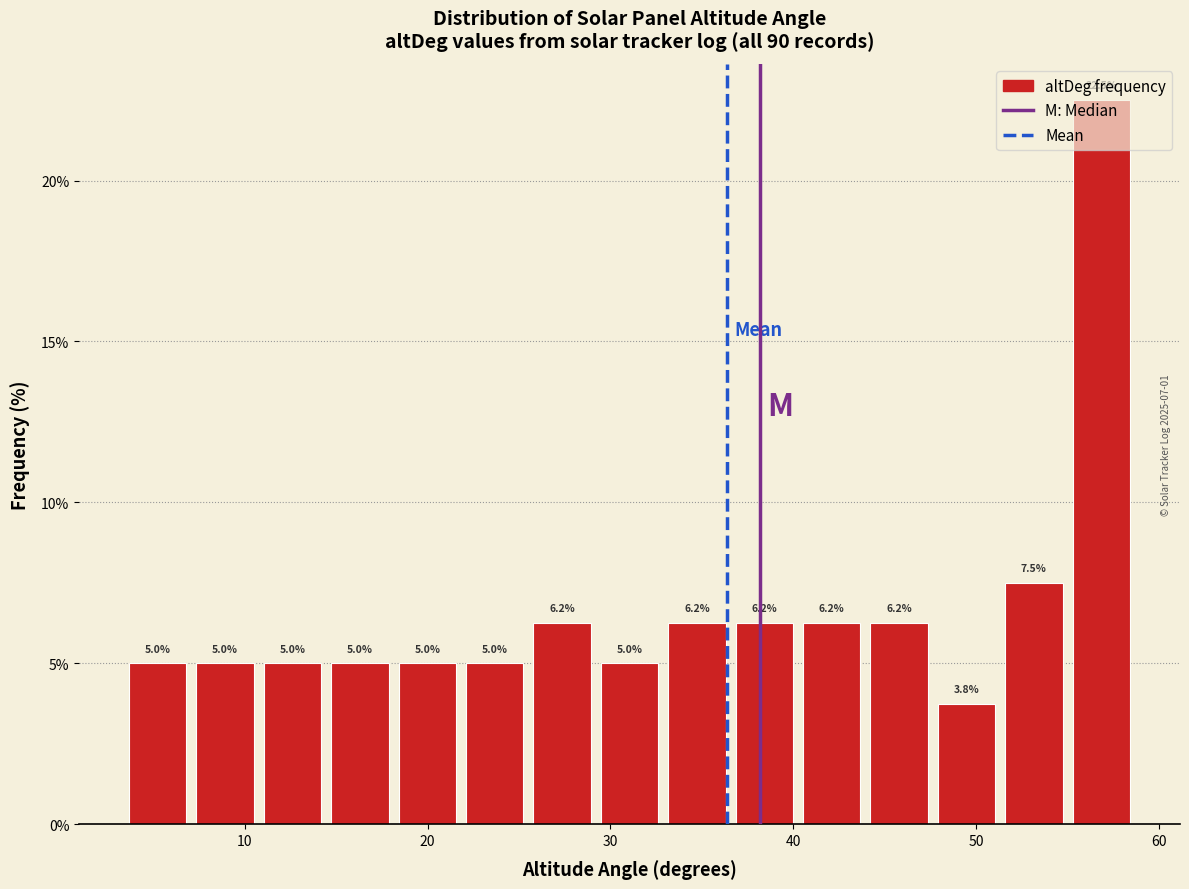

Around what value on the x-axis is the tallest bar? Give the approximate position of its centre, as read against the axis.

57